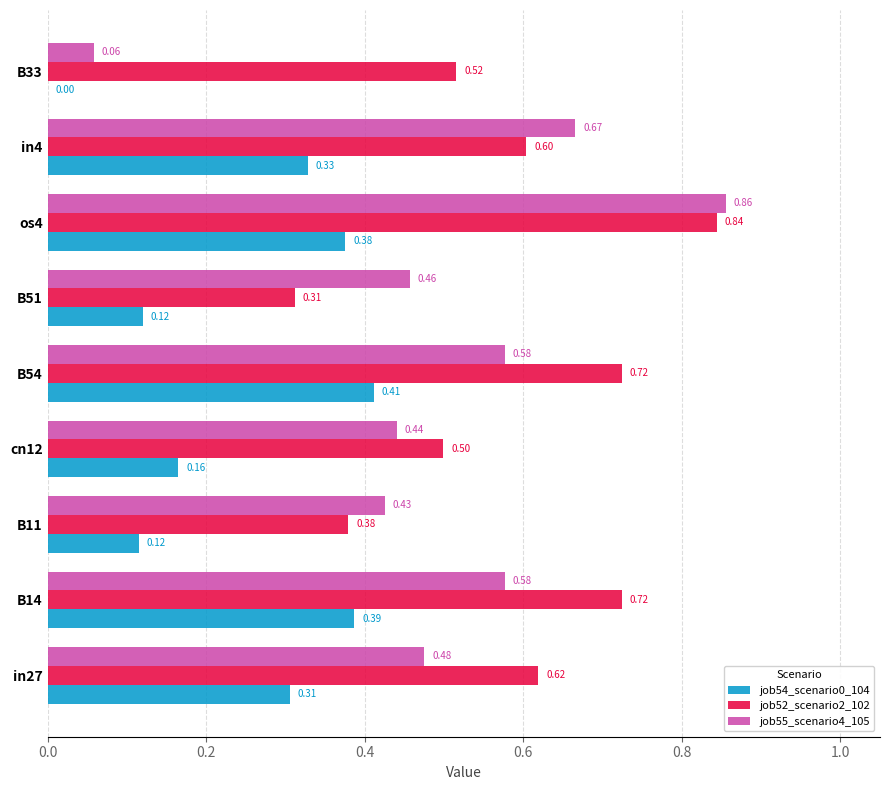

Which series has the largest total across all categories?

job52_scenario2_102